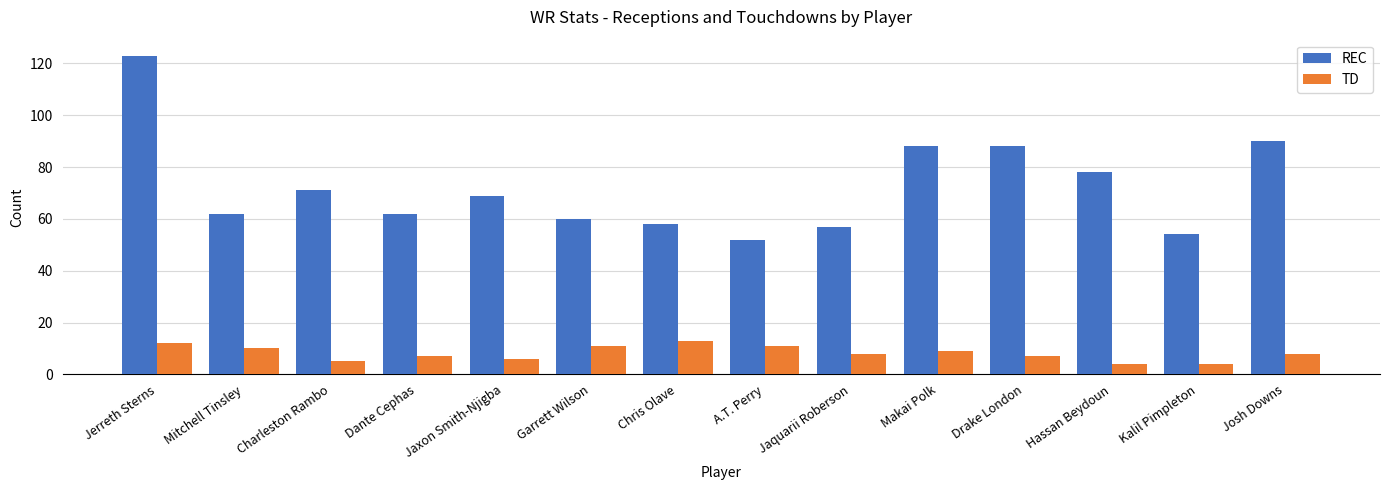

How many values in the REC series are below 69?

7